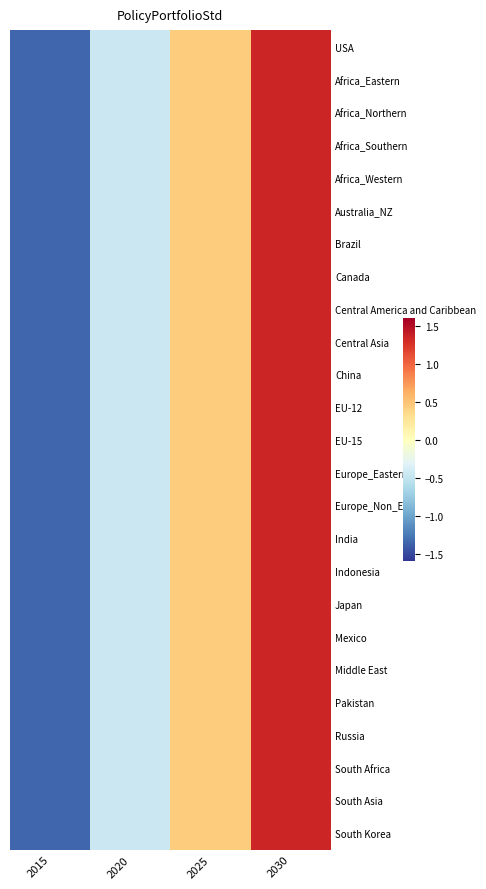

Reading left to right, transcribe all the data shown in this chart.

USA: 2015=-1.3	2020=-0.4	2025=0.4	2030=1.3
Africa_Eastern: 2015=-1.3	2020=-0.4	2025=0.4	2030=1.3
Africa_Northern: 2015=-1.3	2020=-0.4	2025=0.4	2030=1.3
Africa_Southern: 2015=-1.3	2020=-0.4	2025=0.4	2030=1.3
Africa_Western: 2015=-1.3	2020=-0.4	2025=0.4	2030=1.3
Australia_NZ: 2015=-1.3	2020=-0.4	2025=0.4	2030=1.3
Brazil: 2015=-1.3	2020=-0.4	2025=0.4	2030=1.3
Canada: 2015=-1.3	2020=-0.4	2025=0.4	2030=1.3
Central America and Caribbean: 2015=-1.3	2020=-0.4	2025=0.4	2030=1.3
Central Asia: 2015=-1.3	2020=-0.4	2025=0.4	2030=1.3
China: 2015=-1.3	2020=-0.4	2025=0.4	2030=1.3
EU-12: 2015=-1.3	2020=-0.4	2025=0.4	2030=1.3
EU-15: 2015=-1.3	2020=-0.4	2025=0.4	2030=1.3
Europe_Eastern: 2015=-1.3	2020=-0.4	2025=0.4	2030=1.3
Europe_Non_EU: 2015=-1.3	2020=-0.4	2025=0.4	2030=1.3
India: 2015=-1.3	2020=-0.4	2025=0.4	2030=1.3
Indonesia: 2015=-1.3	2020=-0.4	2025=0.4	2030=1.3
Japan: 2015=-1.3	2020=-0.4	2025=0.4	2030=1.3
Mexico: 2015=-1.3	2020=-0.4	2025=0.4	2030=1.3
Middle East: 2015=-1.3	2020=-0.4	2025=0.4	2030=1.3
Pakistan: 2015=-1.3	2020=-0.4	2025=0.4	2030=1.3
Russia: 2015=-1.3	2020=-0.4	2025=0.4	2030=1.3
South Africa: 2015=-1.3	2020=-0.4	2025=0.4	2030=1.3
South Asia: 2015=-1.3	2020=-0.4	2025=0.4	2030=1.3
South Korea: 2015=-1.3	2020=-0.4	2025=0.4	2030=1.3